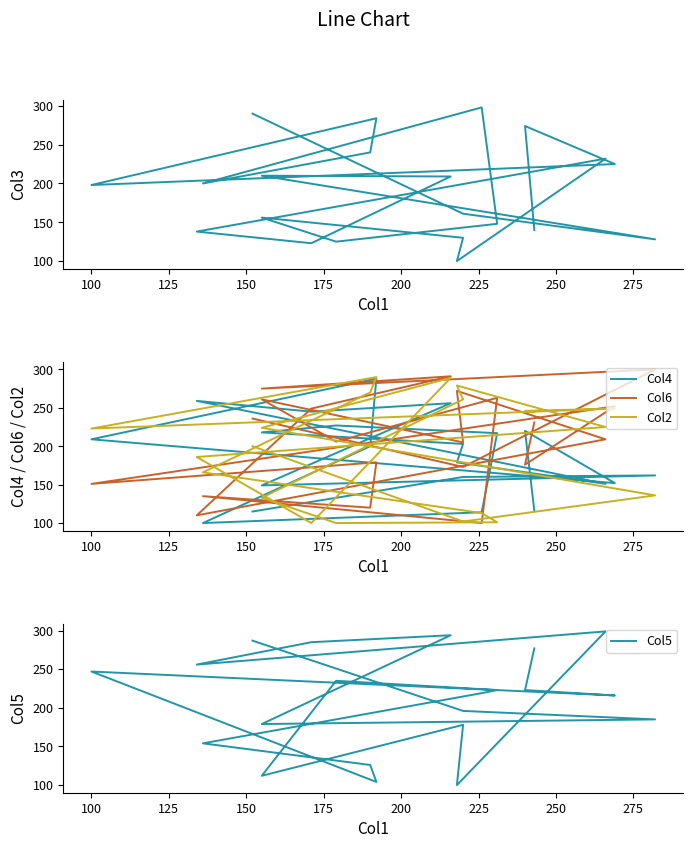

How many lines are shown in the chart?

5